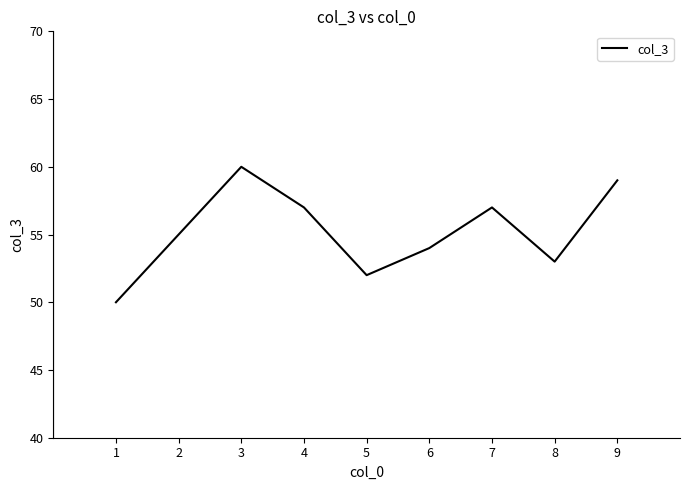

Reading right to left, what are all the values shown in this chart?

9=59	8=53	7=57	6=54	5=52	4=57	3=60	2=55	1=50